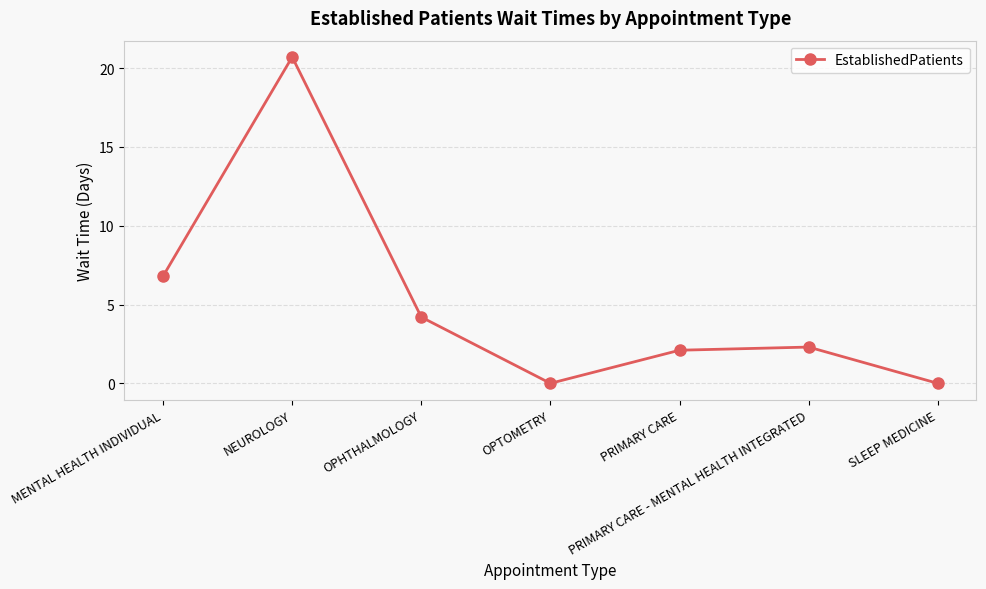

At which label is the value closest to 10?

MENTAL HEALTH INDIVIDUAL